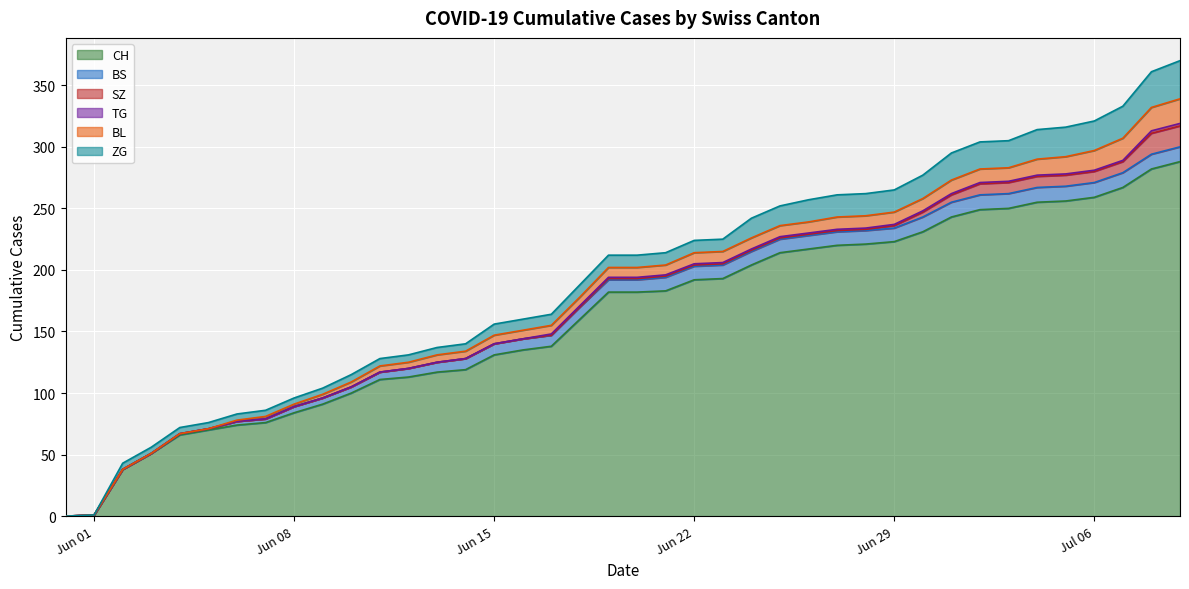

True or false: CH and BL intersect in this chart.

False